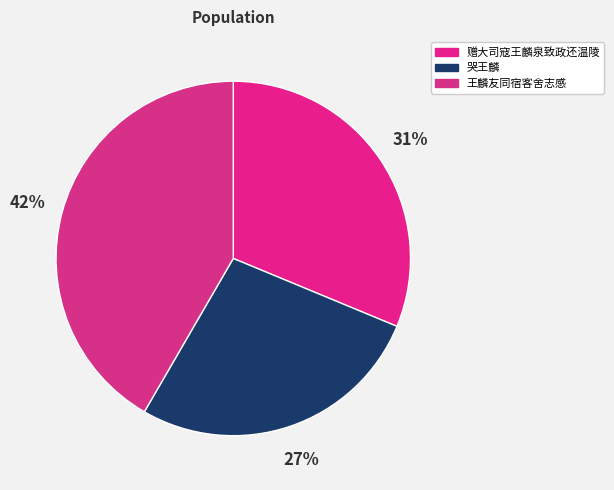

Count the number of slices in the pie.

3